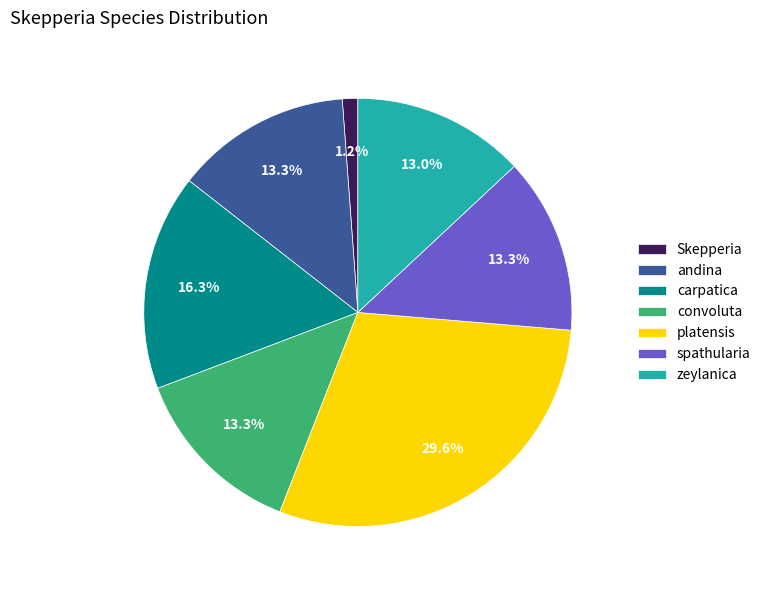

True or false: Skepperia accounts for 6% of the total.

False